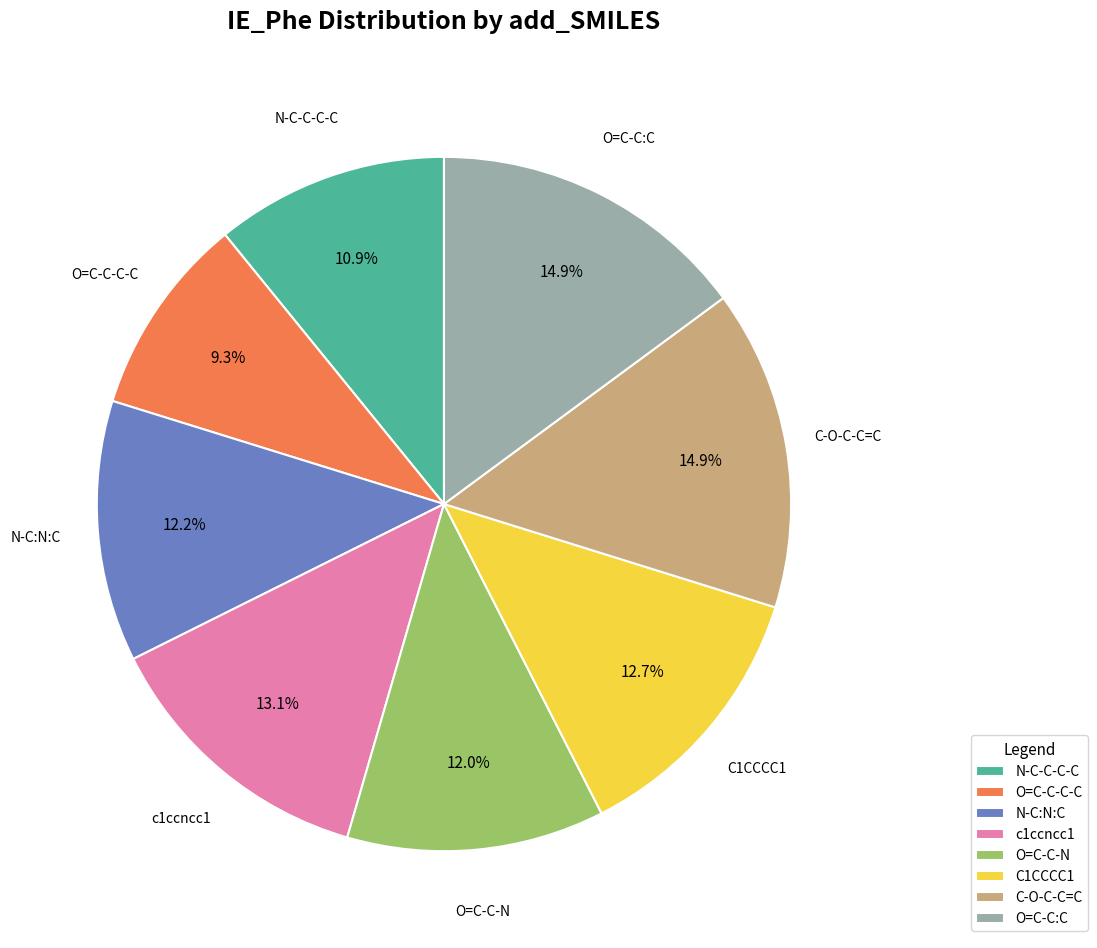

The c1ccncc1 slice represents 13% of the pie. True or false?

True